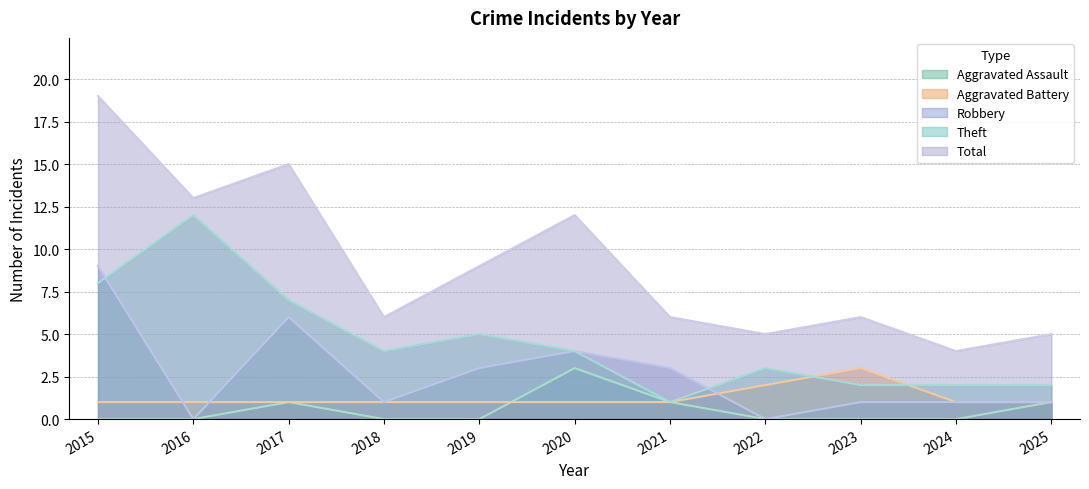

True or false: Theft and Total intersect in this chart.

False